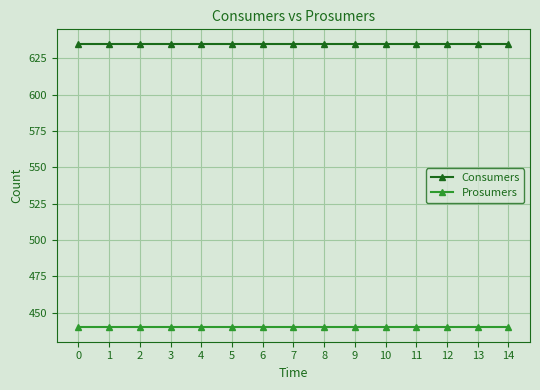

Is the value of Prosumers at 7 greater than the value of Consumers at 0?

No